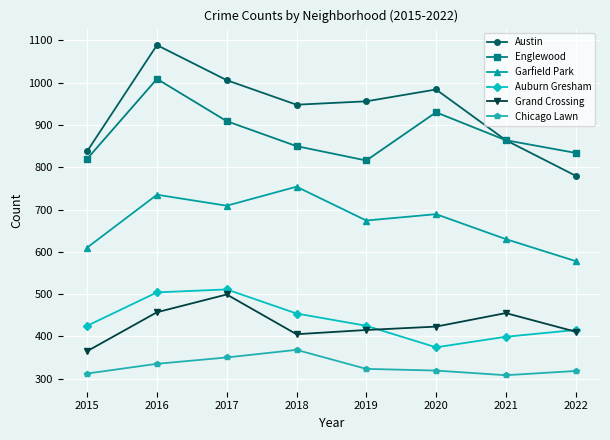

The Englewood series shows 816 at 2019. True or false?

True